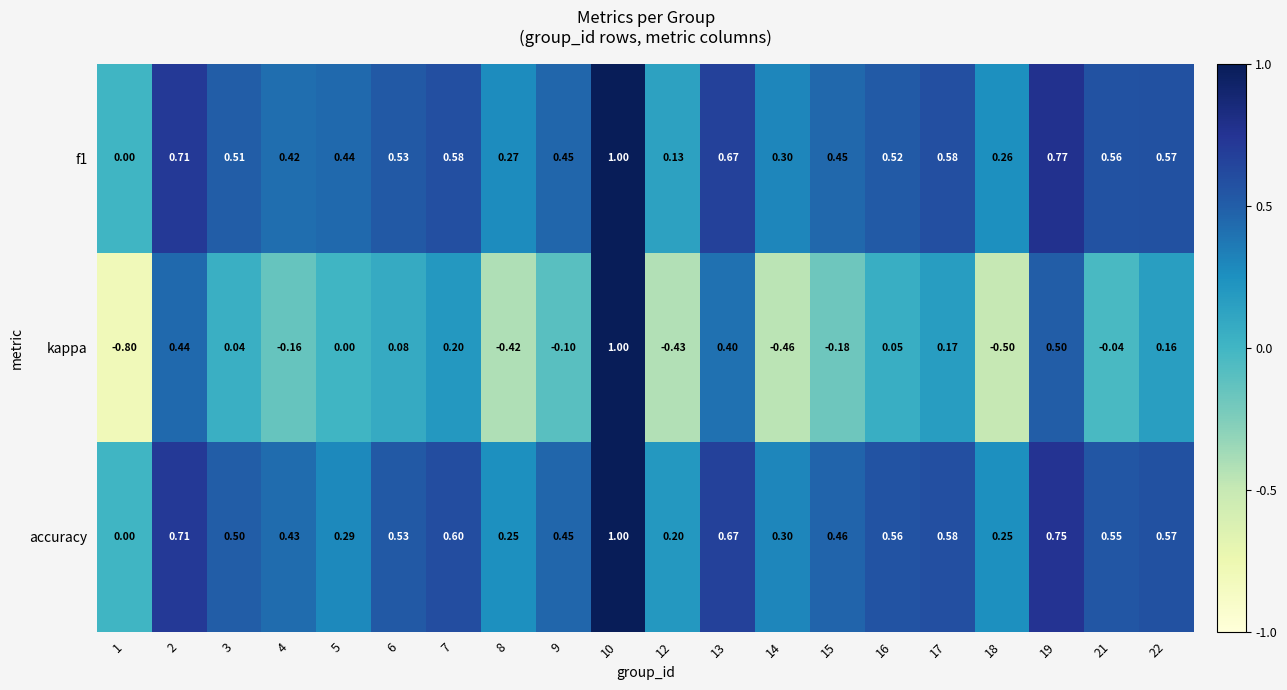

Count the number of categories in the chart.

20